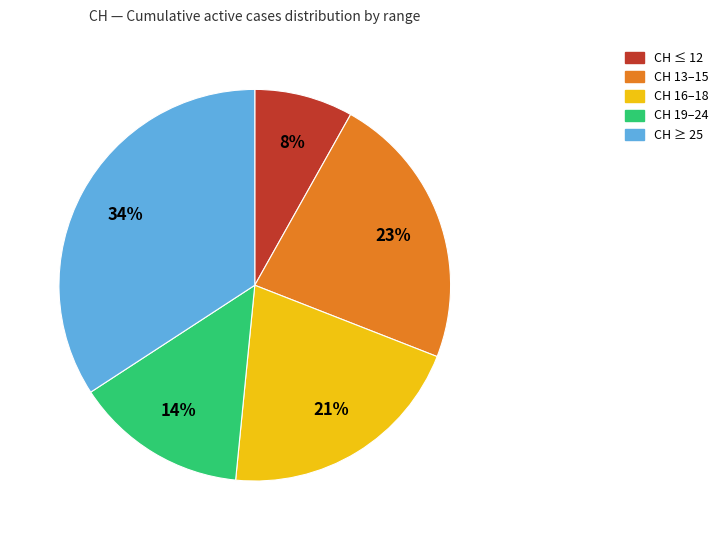

To the nearest percent, what is the difference between the largest and smallest slice percentages?

26%